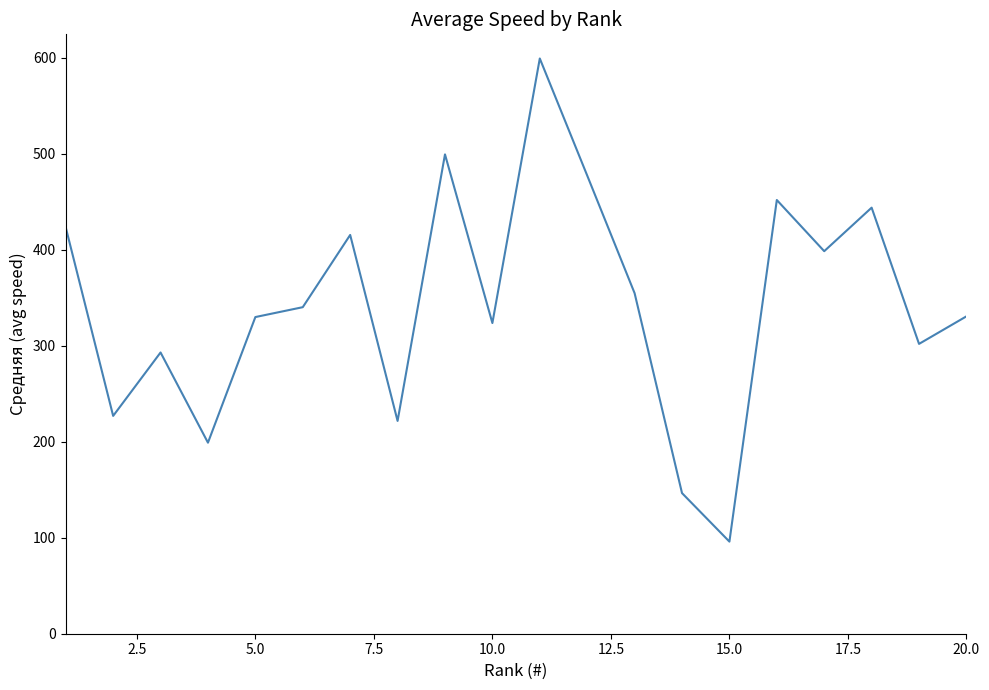

What is the smallest value displayed?

96.0